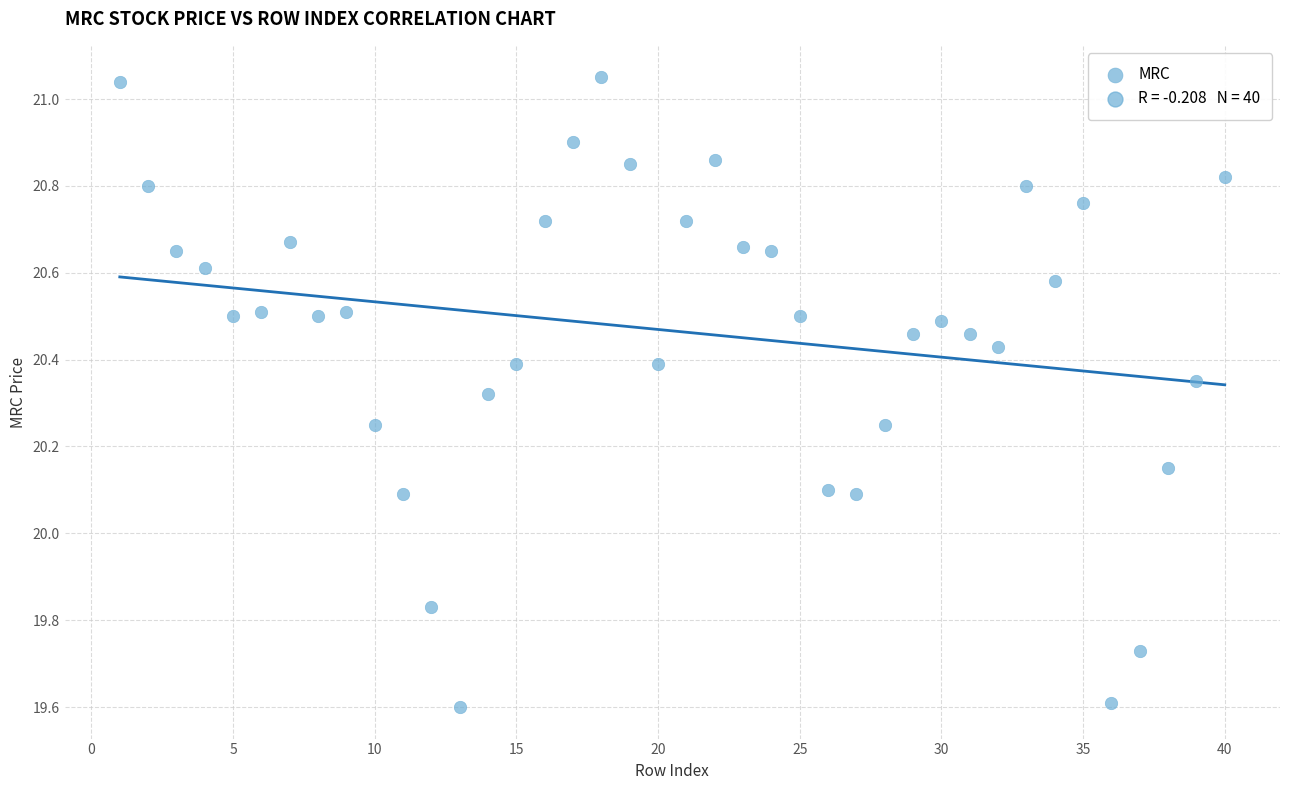

What is the range of Y values (max minus min)?

1.4